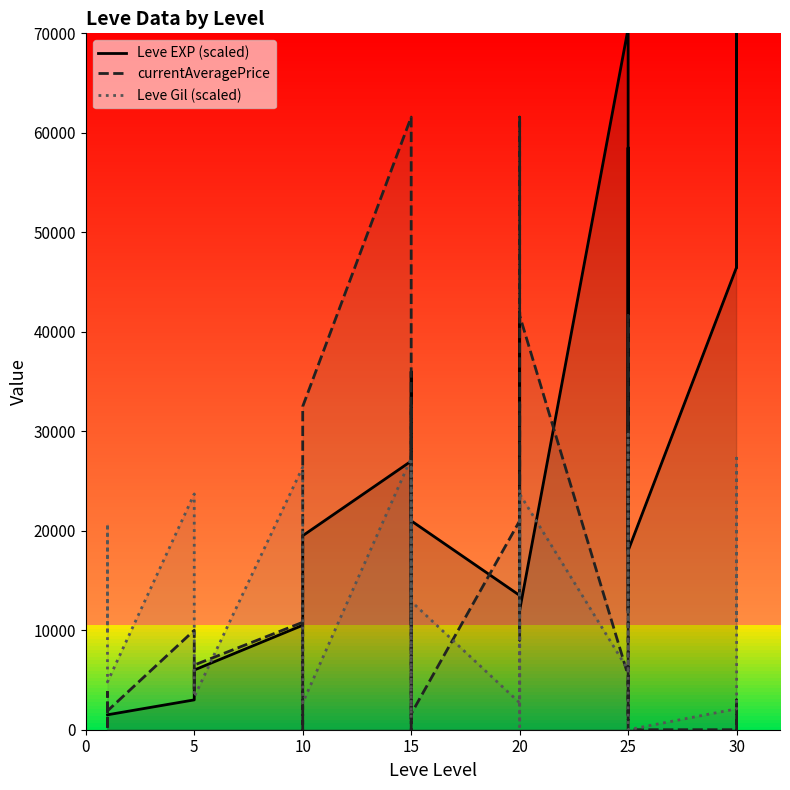

Reading right to left, extract all data points from this chart.

Leve EXP (scaled): 93000	46500	96000	46500	18000	54000	58500	12000	54000	70500	12000	18000	25500	42000	24000	13500	21000	27000	36000	10500	19500	27000	19500	13500	10500	6000	4500	3000	1500	1500	1500	1500
currentAveragePrice: 0	0	3000	0	0	0	2562	41631	999	5430	41631	61582	8999	30969	32724	21000	1600	1059	32724	4794	0	61582	32500	0	10799	6500	4068	10000	1893	0	3763	1820
Leve Gil (scaled): 16800	9900	27300	2100	0	11700	29700	19800	11700	6000	23700	5100	1200	300	24000	2700	12900	23400	23700	26400	1200	27300	2700	12900	26400	3300	18000	23700	4800	18900	20700	9900